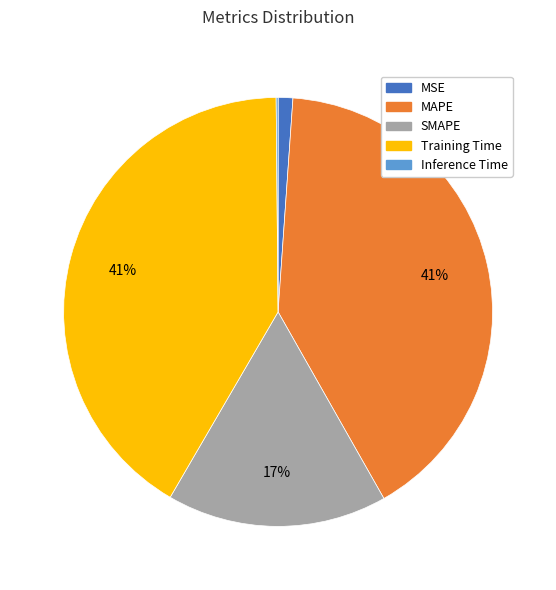

To the nearest percent, what is the average slice percentage?

20%